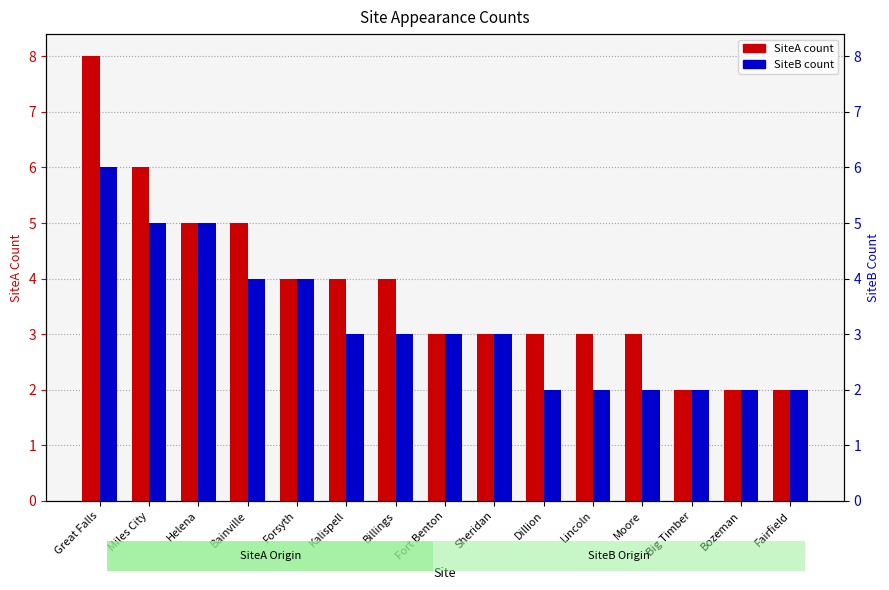

Reading left to right, list all the values displayed in this chart.

SiteA count: 8	6	5	5	4	4	4	3	3	3	3	3	2	2	2
SiteB count: 6	5	5	4	4	3	3	3	3	2	2	2	2	2	2